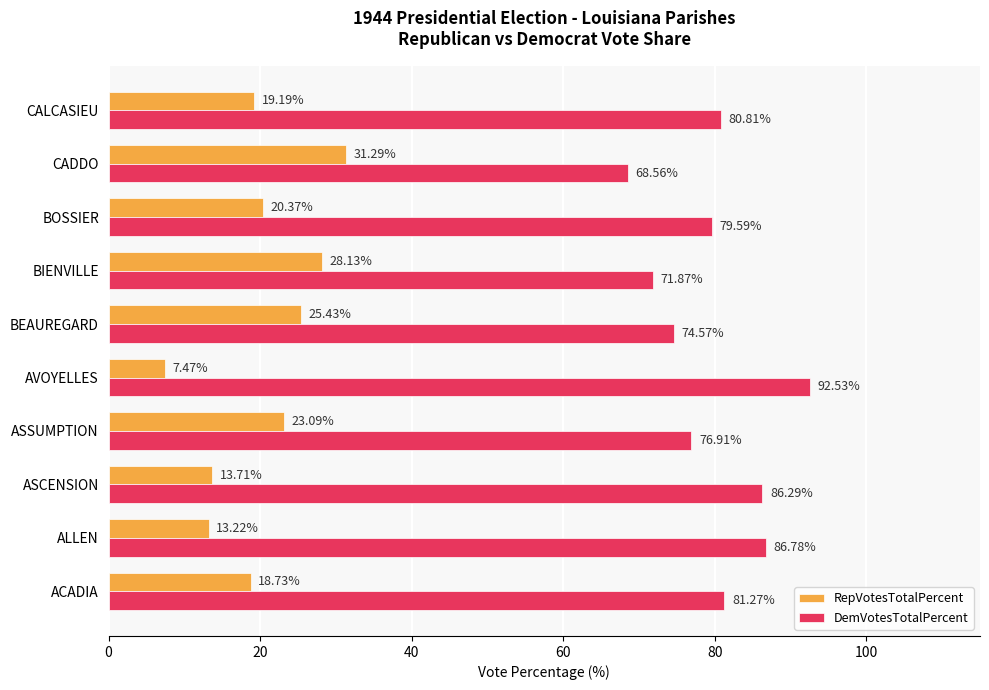

At which label is DemVotesTotalPercent closest to 80?

BOSSIER